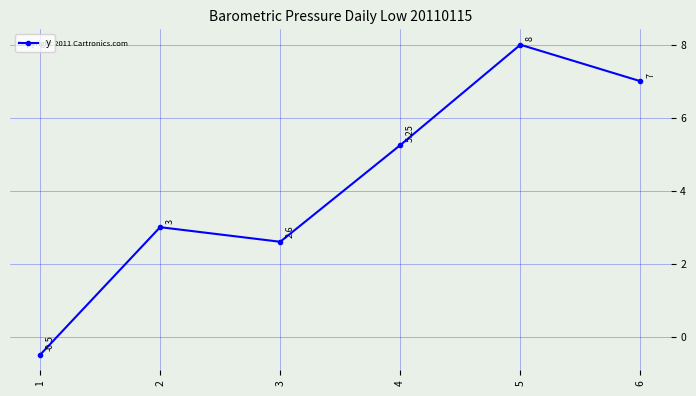

Is this an area chart (filled region under the line)?

No